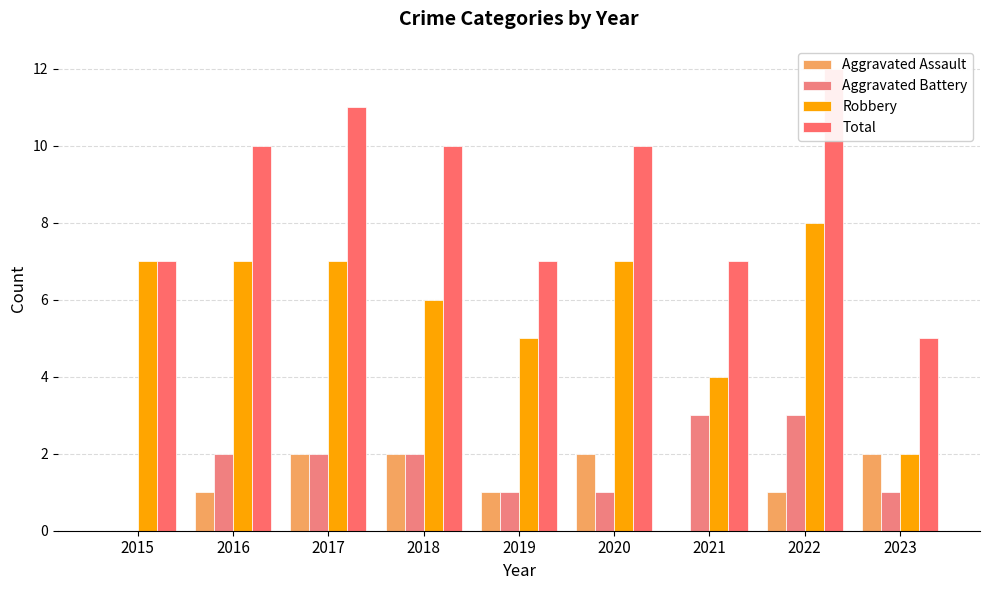

How many values in the Total series exceed 10?

2